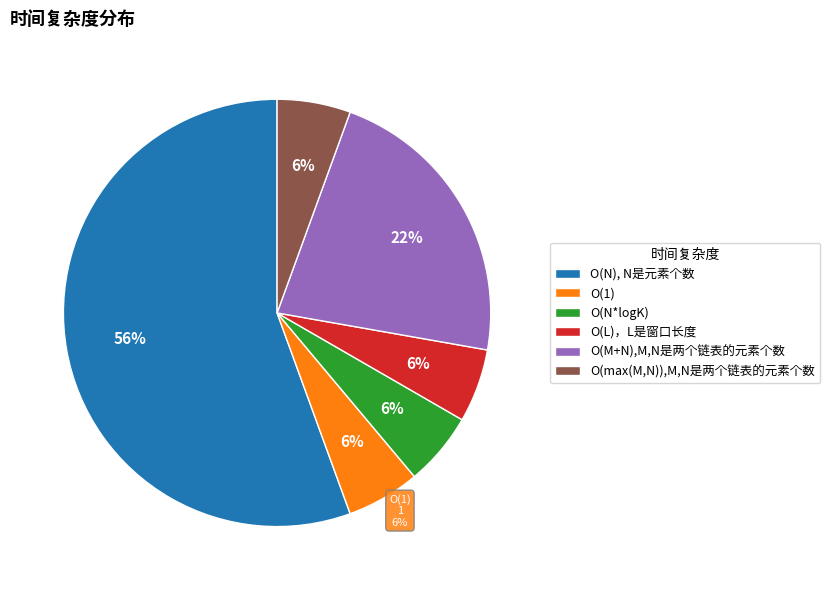

To the nearest percent, what is the difference between the largest and smallest slice percentages?

50%